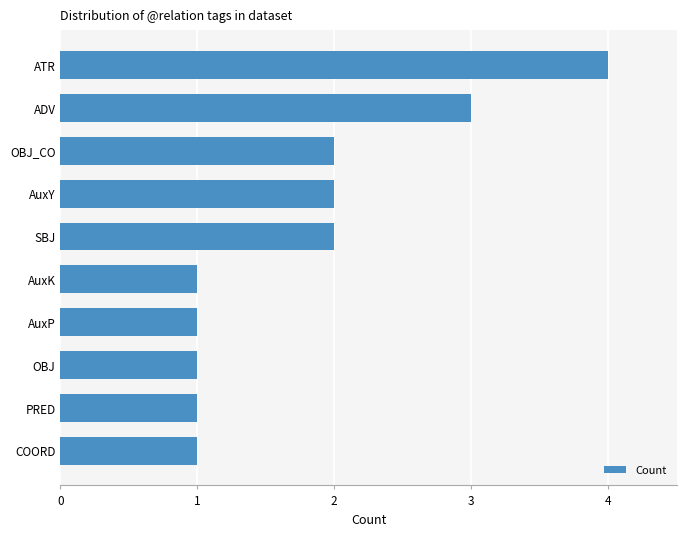

What is the smallest value displayed?

1